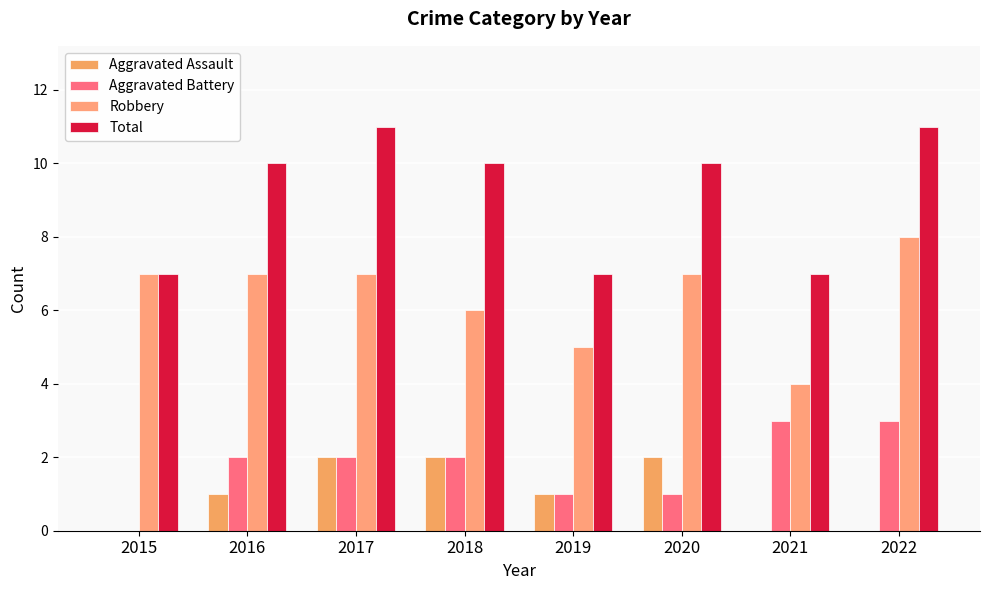

Reading right to left, transcribe all the data shown in this chart.

Aggravated Assault: 2022=0	2021=0	2020=2	2019=1	2018=2	2017=2	2016=1	2015=0
Aggravated Battery: 2022=3	2021=3	2020=1	2019=1	2018=2	2017=2	2016=2	2015=0
Robbery: 2022=8	2021=4	2020=7	2019=5	2018=6	2017=7	2016=7	2015=7
Total: 2022=11	2021=7	2020=10	2019=7	2018=10	2017=11	2016=10	2015=7